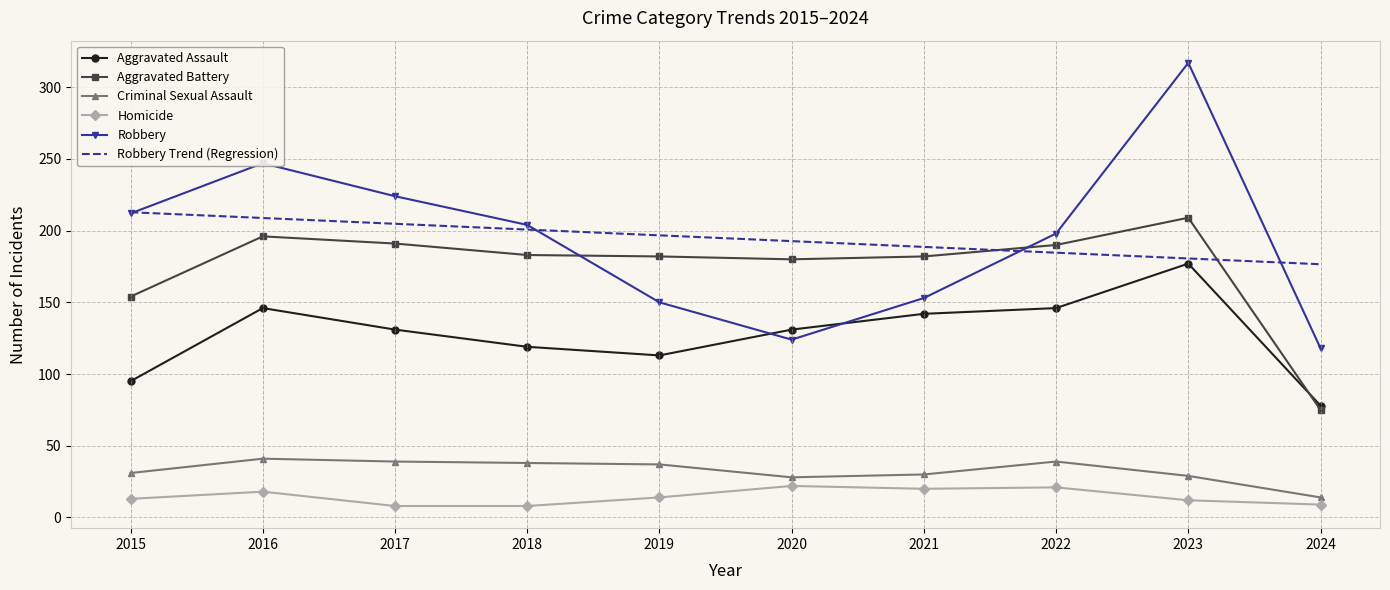

What is the highest value of the Aggravated Battery series?

209.0